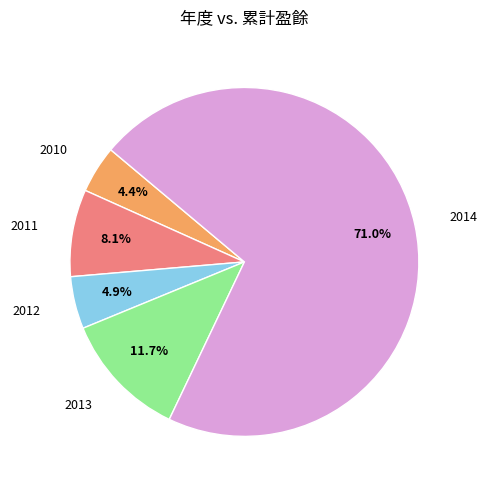

Is there any slice that represents more than half of the pie?

Yes